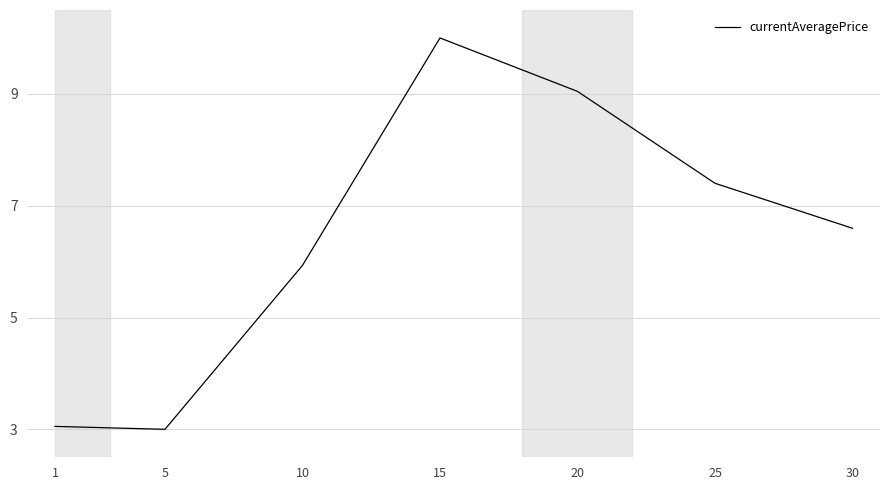

Read the value at 20.

9.0